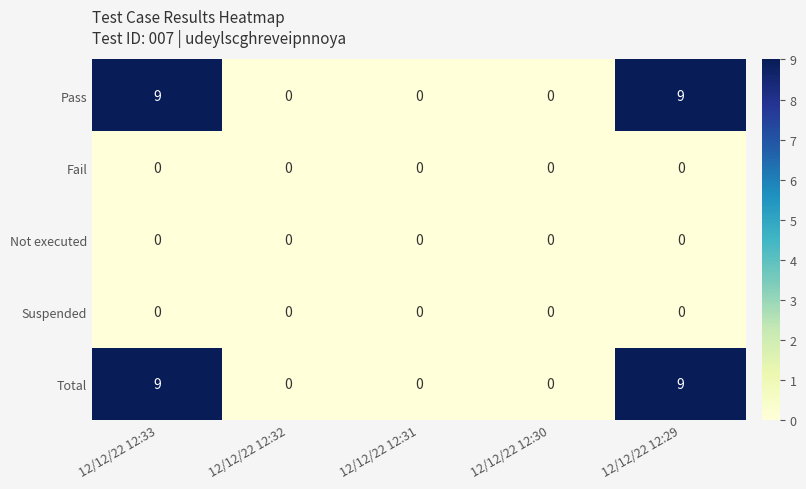

At how many categories does at least one series exceed 4?

2